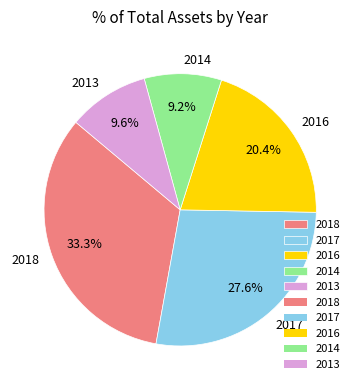

Does any single category account for the majority?

No